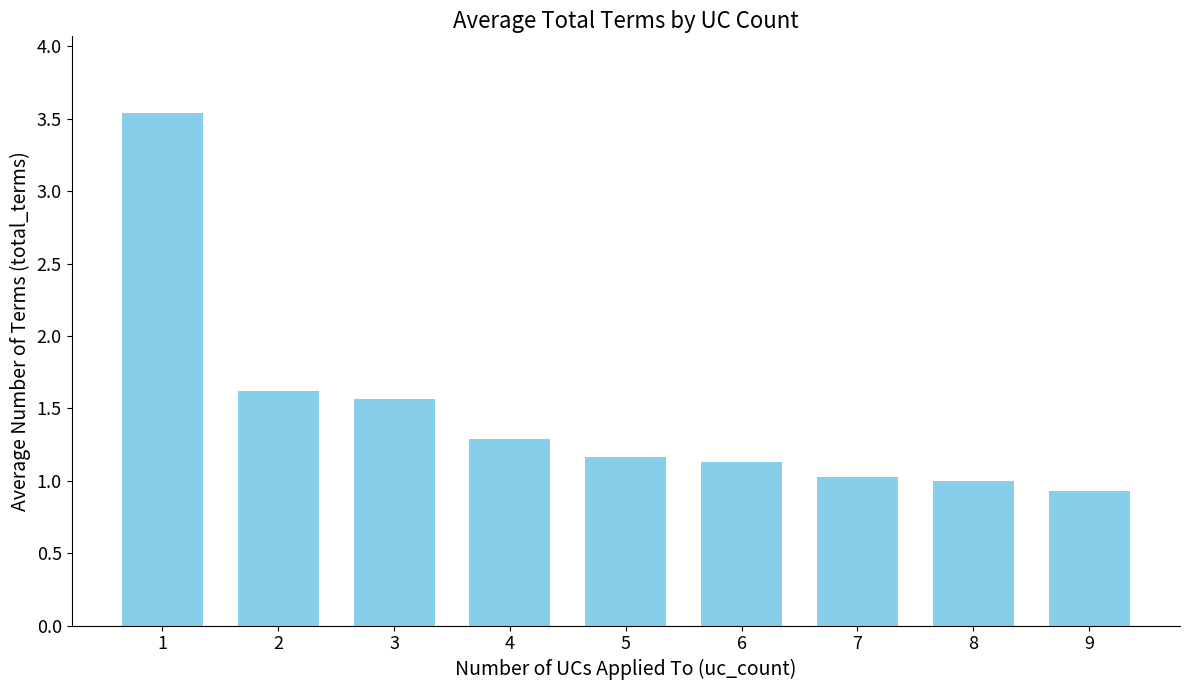

What is the sum of the values at 3 and 7?

2.6